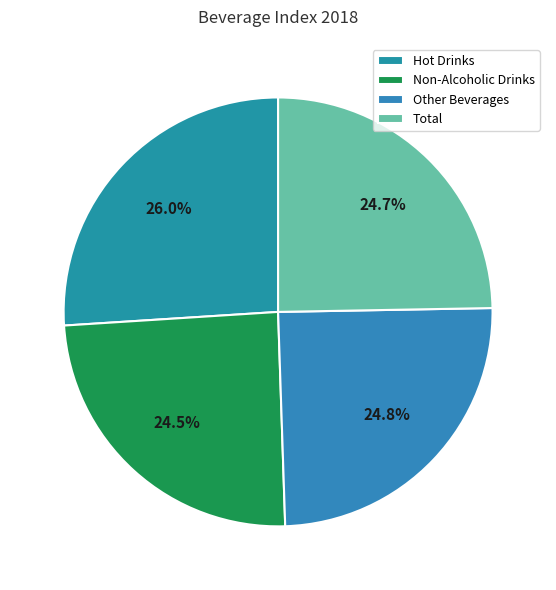

What portion of the pie excludes Non-Alcoholic Drinks?

75.5%